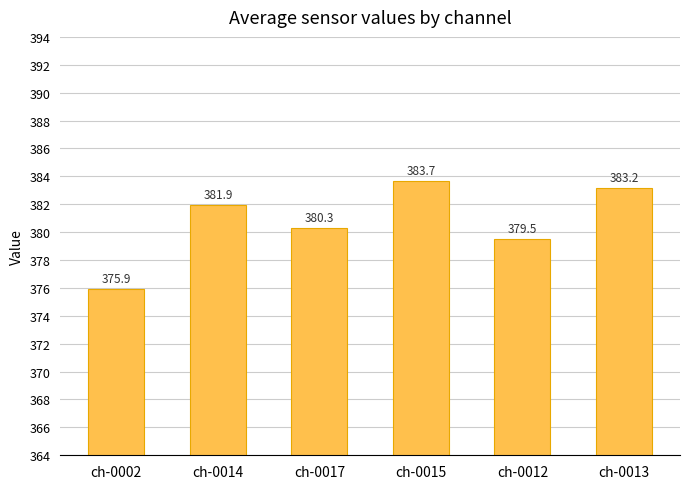

What is the label of the 5th bar from the left?

ch-0012